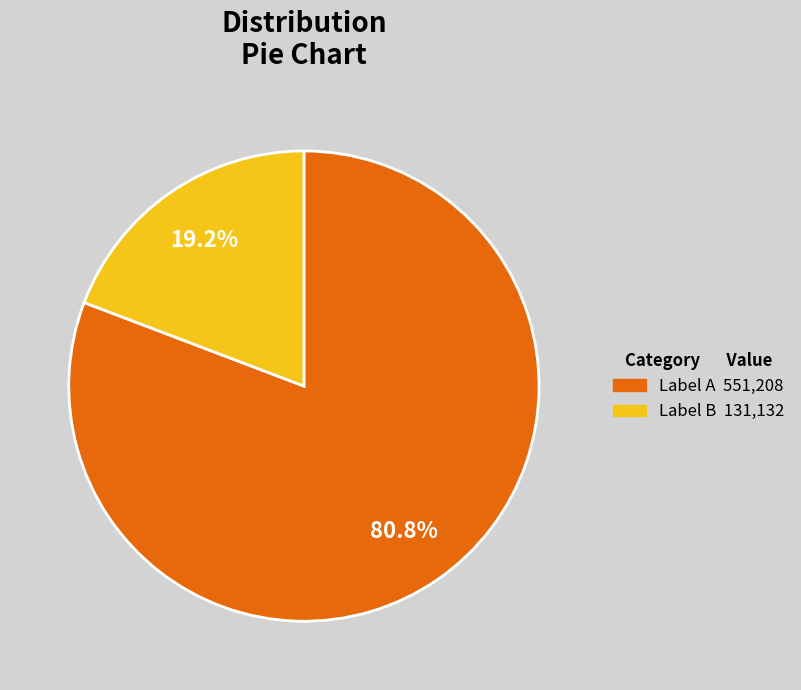

Is there a majority slice in this chart?

Yes